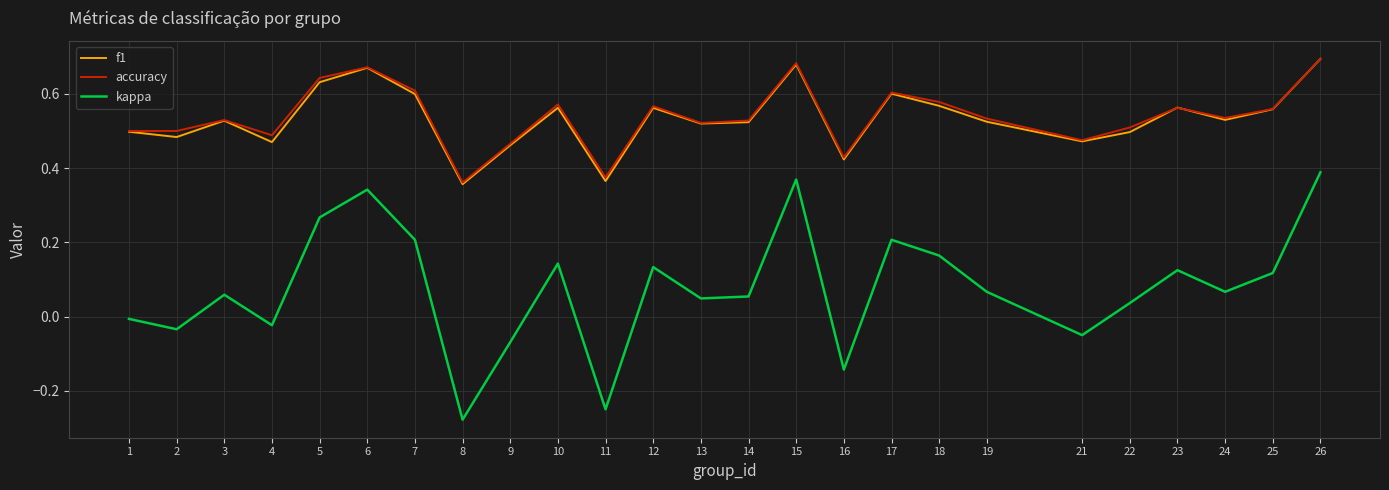

What is the total value across all series at 24?

1.1